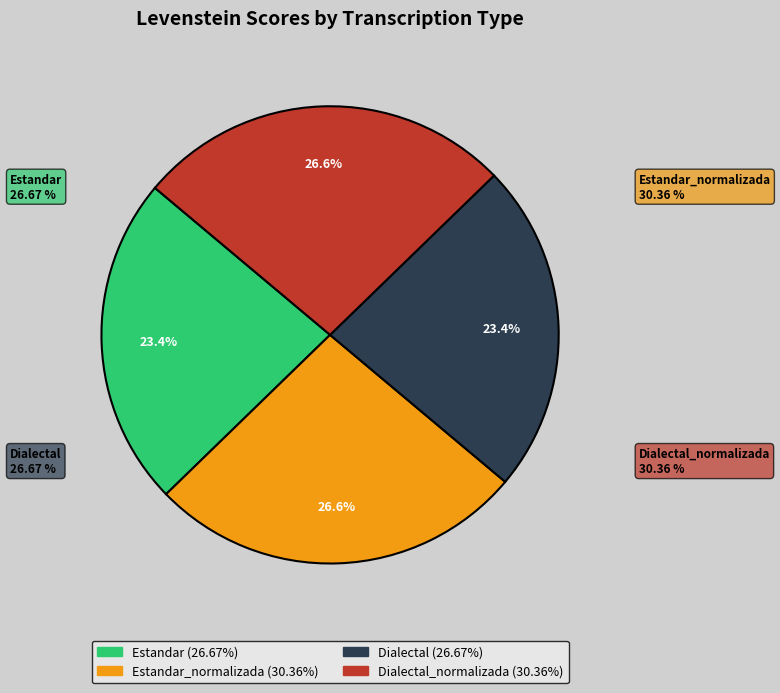

How many segments does this pie chart have?

4